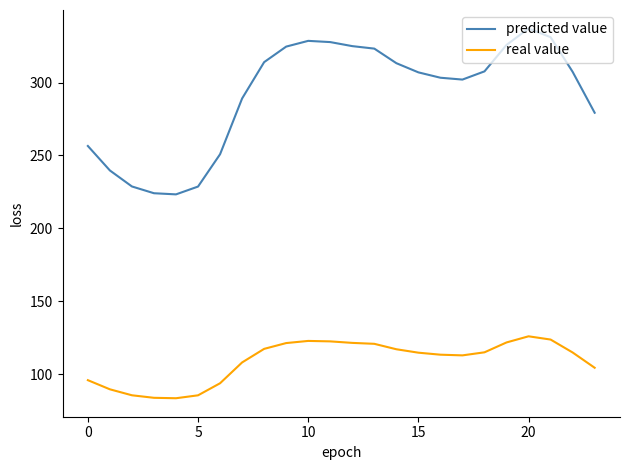

True or false: real value and predicted value cross at least once.

False